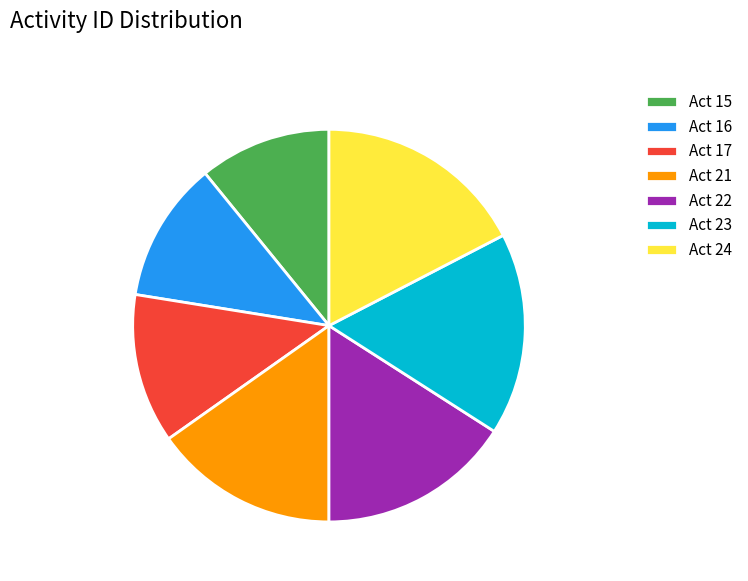

Which category has the smallest portion of the pie?

Act 15